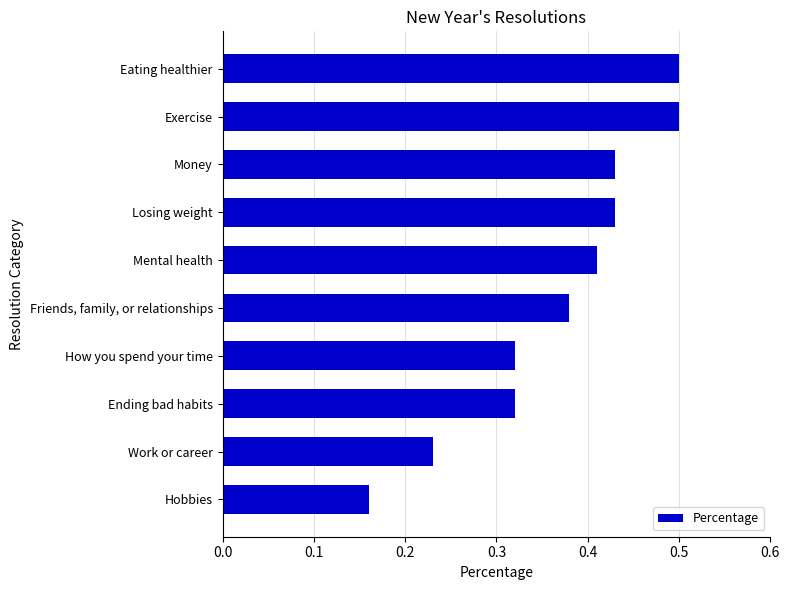

At which category does the chart reach its minimum across all series?

Hobbies